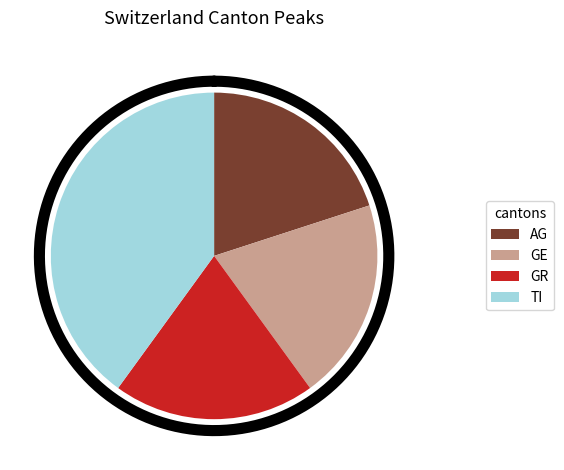

To the nearest percent, what portion does 30 represent?

4%